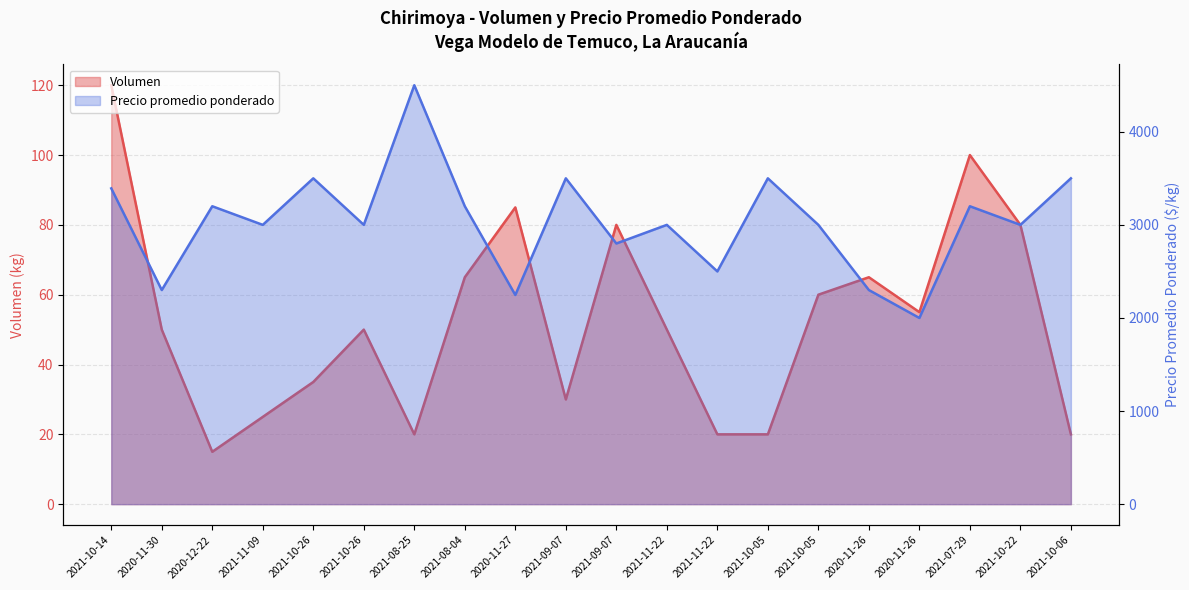

True or false: Volumen has a value of 164 at 2021-07-29.

False